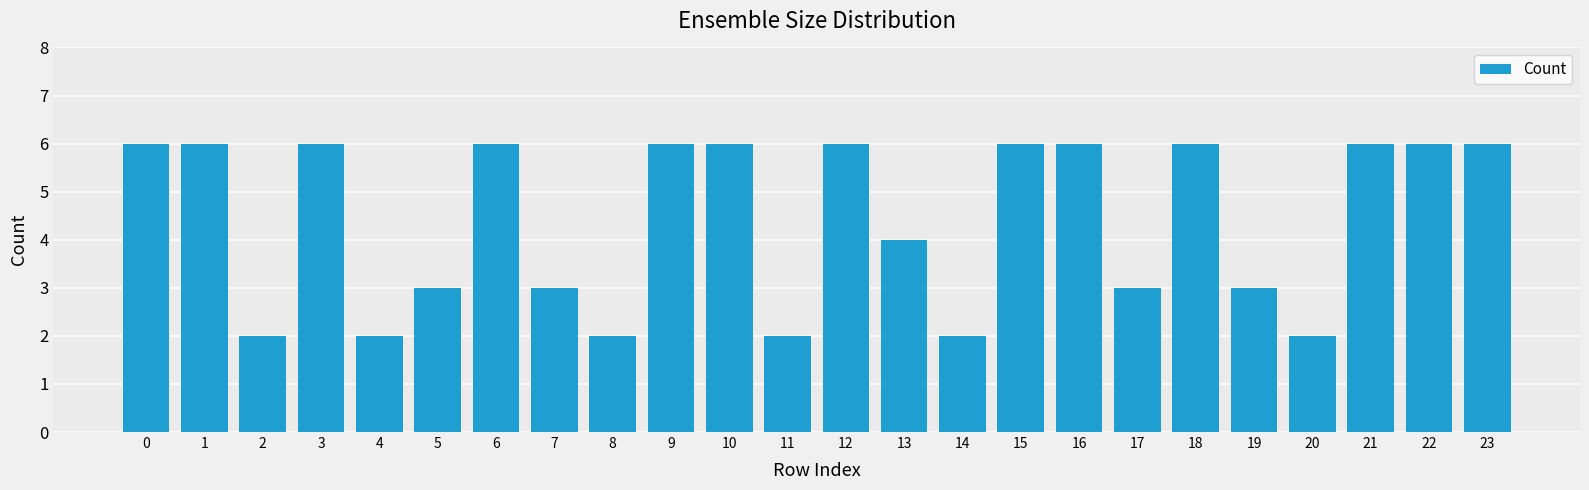

Reading right to left, list all the values displayed in this chart.

23=6	22=6	21=6	20=2	19=3	18=6	17=3	16=6	15=6	14=2	13=4	12=6	11=2	10=6	9=6	8=2	7=3	6=6	5=3	4=2	3=6	2=2	1=6	0=6